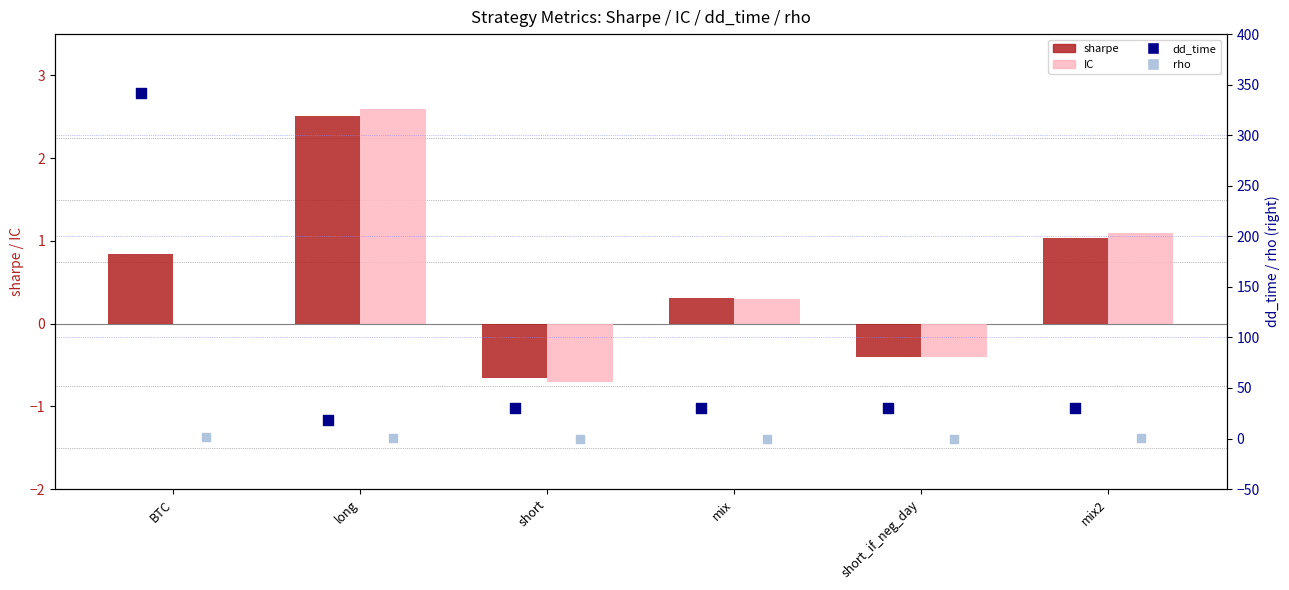

Which series has the widest spread of Y values?

dd_time